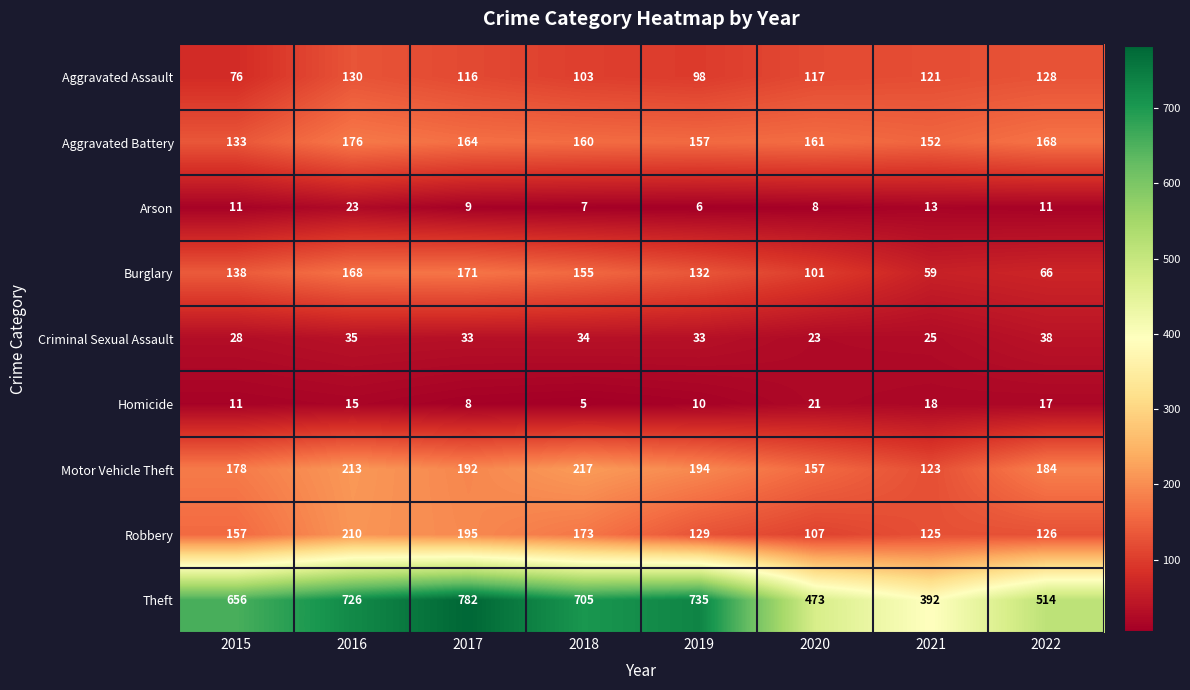

Which series has the largest total across all categories?

Theft